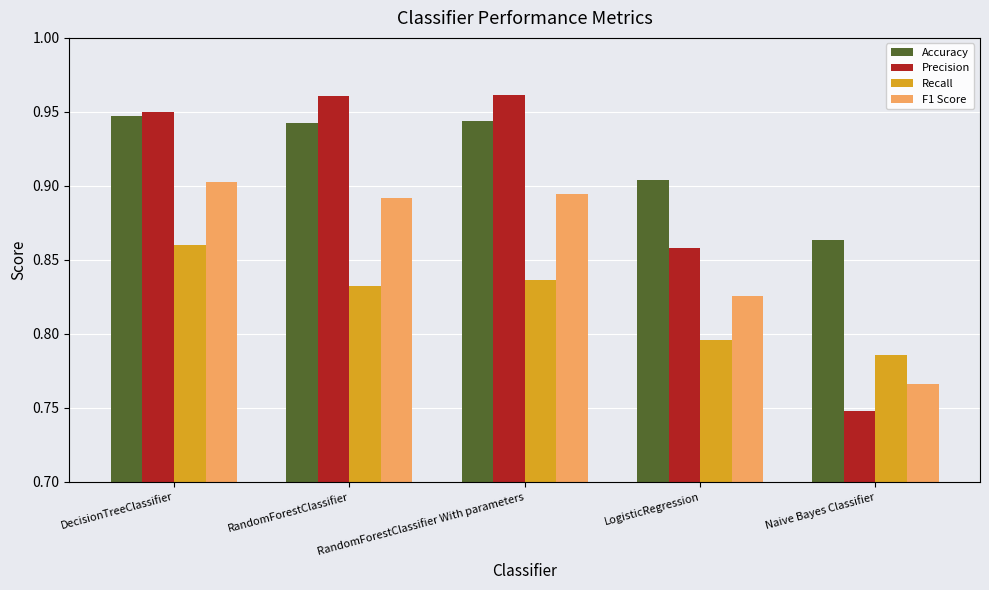

What is the label of the 2nd bar from the right?

LogisticRegression